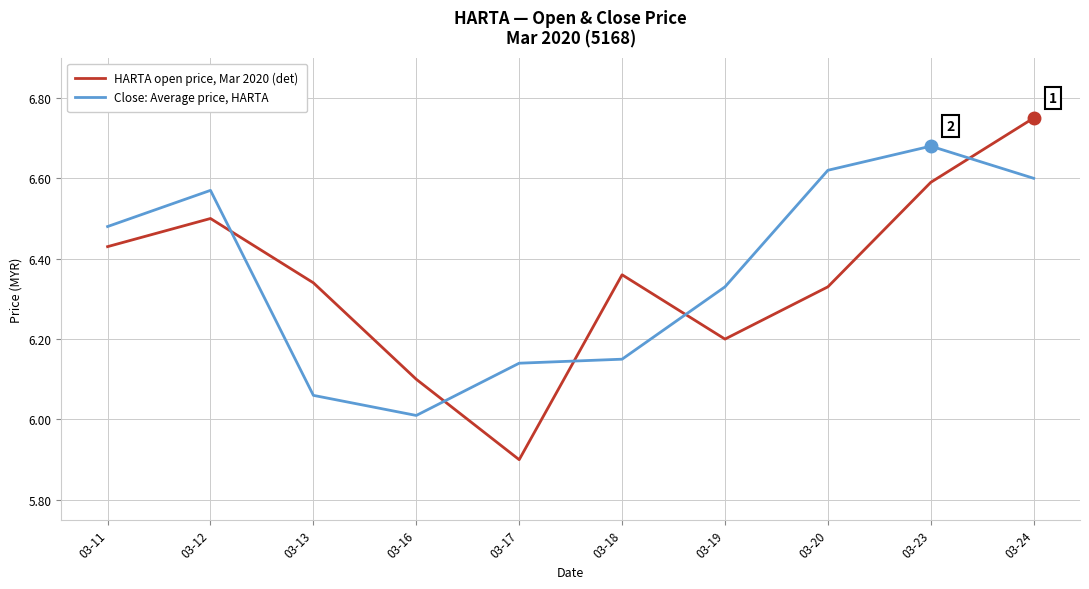

What is the minimum value for Close: Average price, HARTA?

6.0